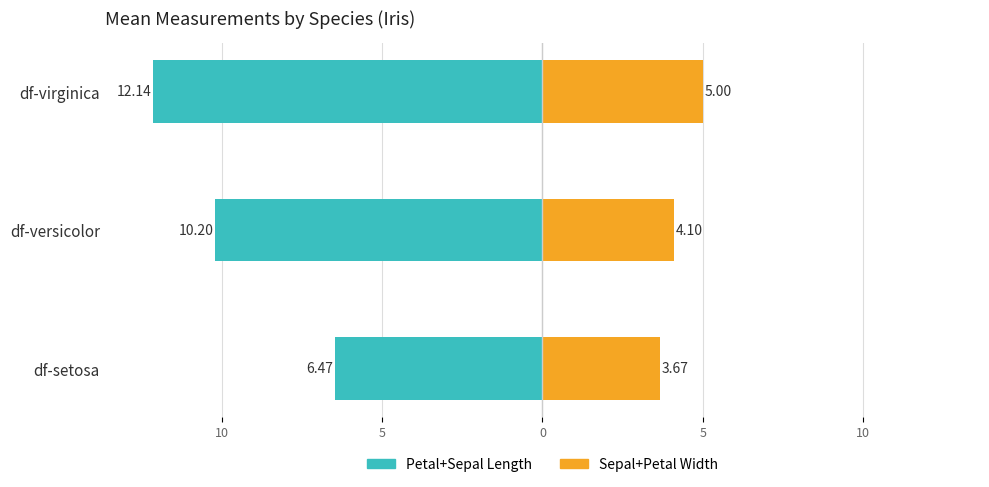

Reading left to right, transcribe all the data shown in this chart.

Petal+Sepal Length: -6.5	-10.2	-12.1
Sepal+Petal Width: 3.7	4.1	5.0